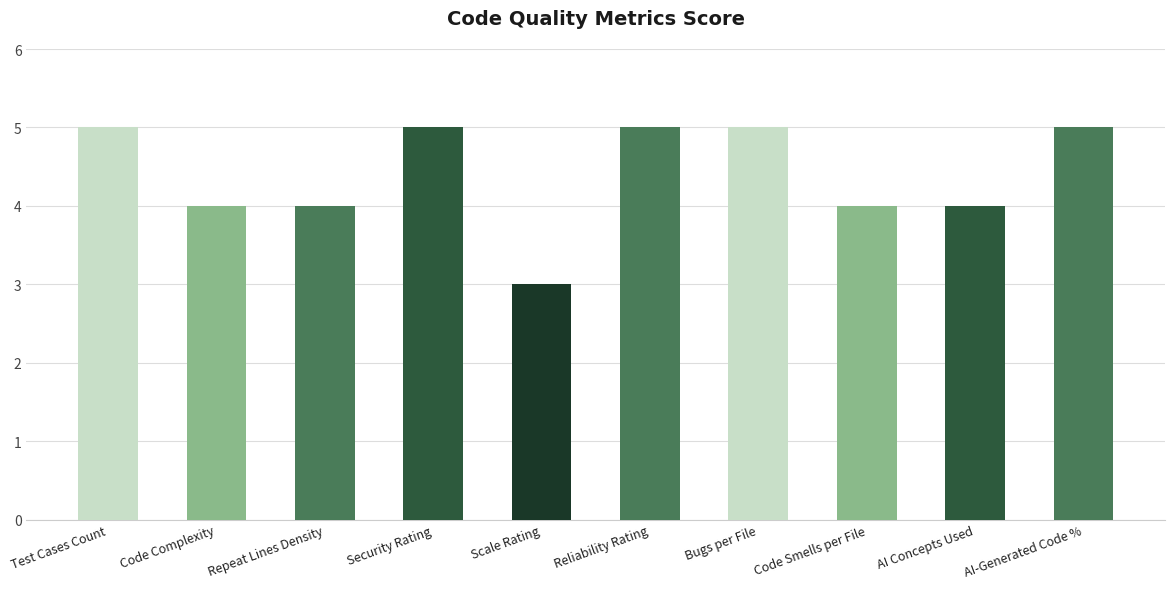

How many values are below 5?

5